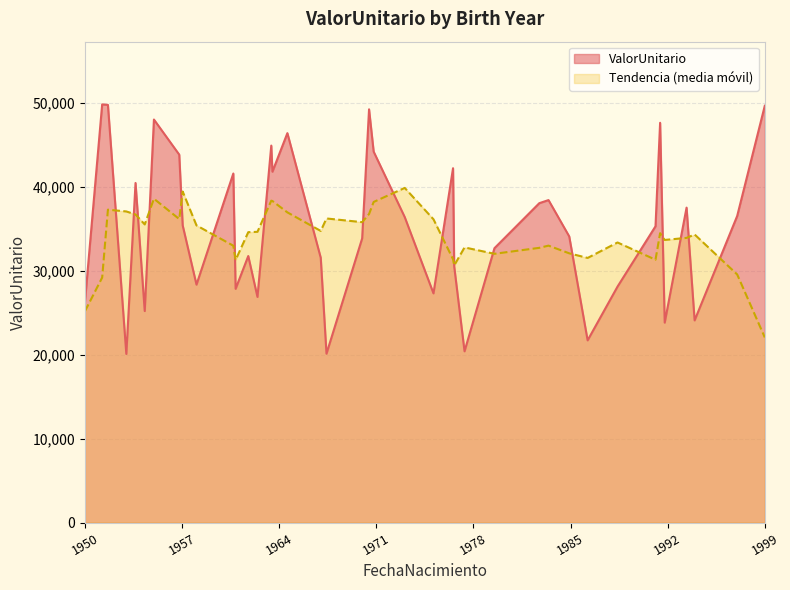

What is the maximum value shown in the chart?

49809.9